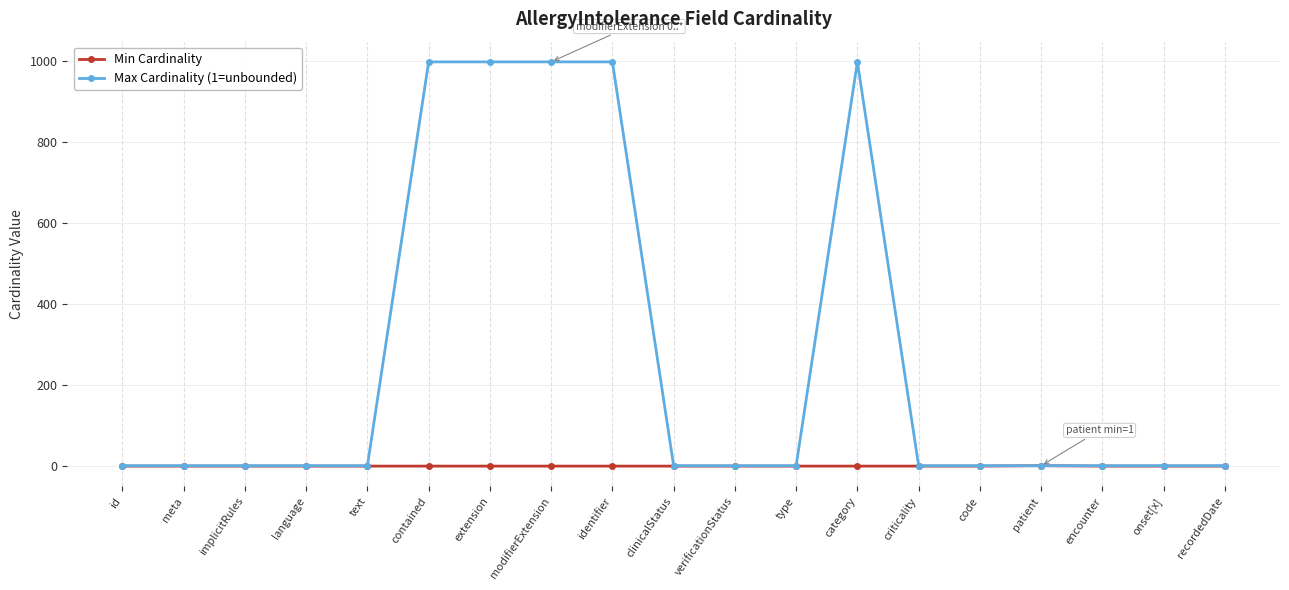

At how many categories does at least one series exceed 653?

5